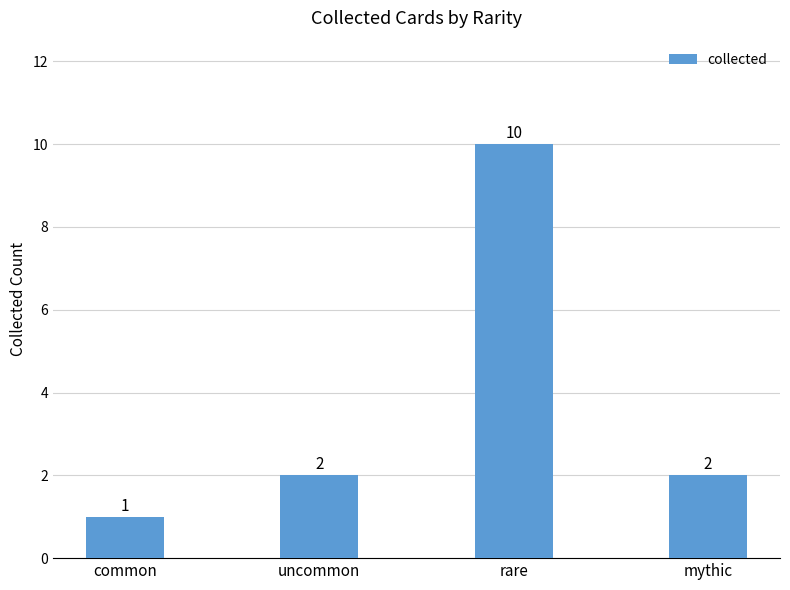

Which label corresponds to the largest value in the chart?

rare